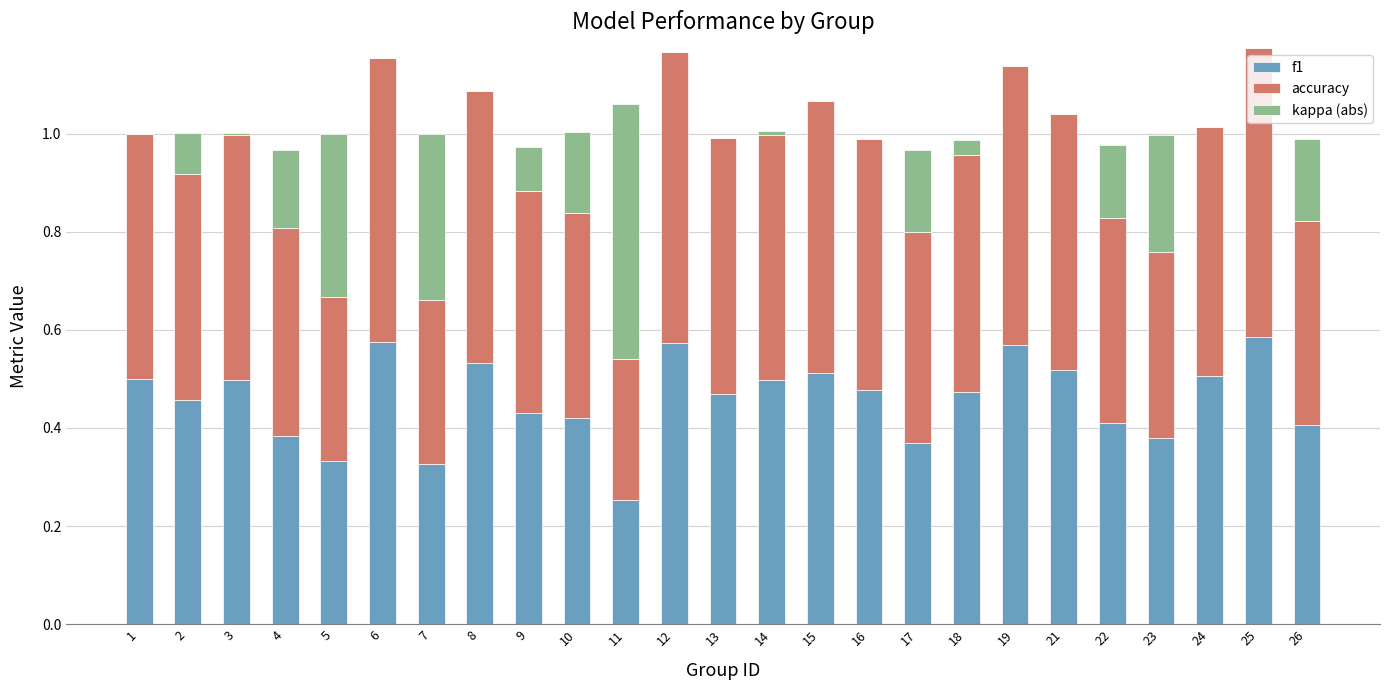

The value of f1 at 23 is 0.6. True or false?

False